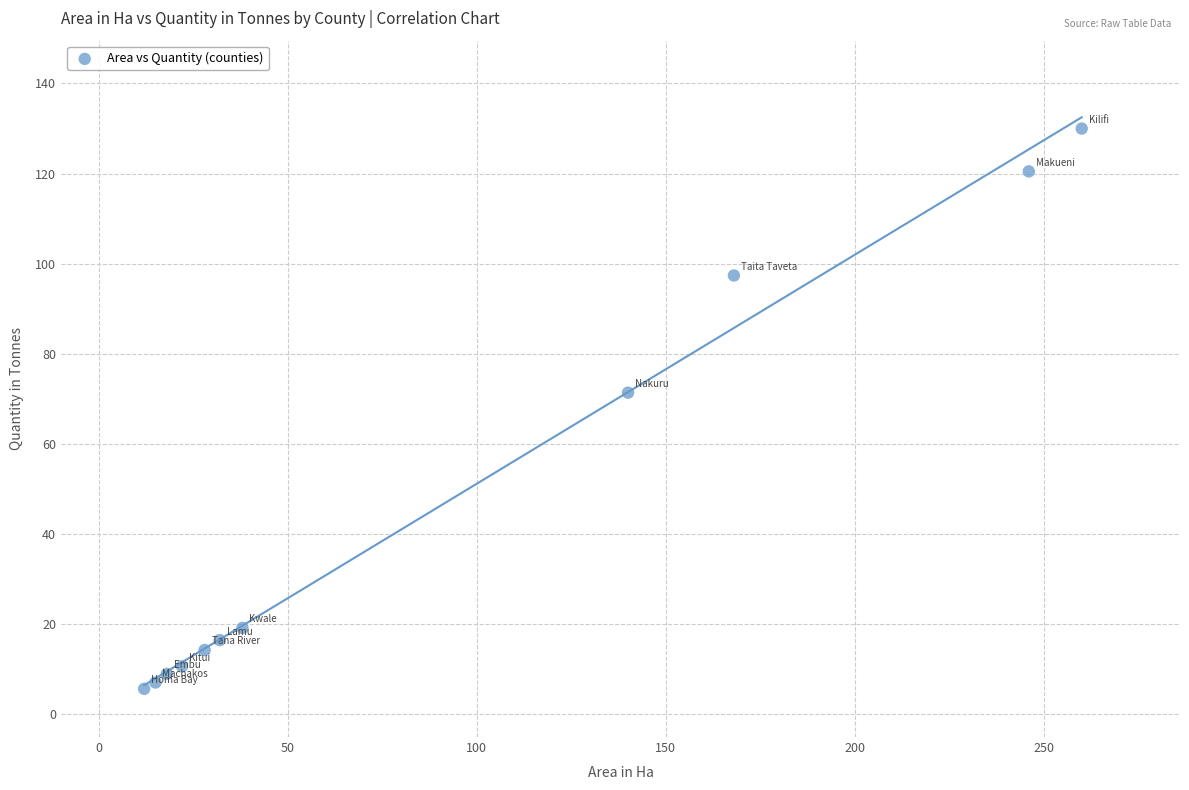

What is the range of X values (max minus min)?

248.0